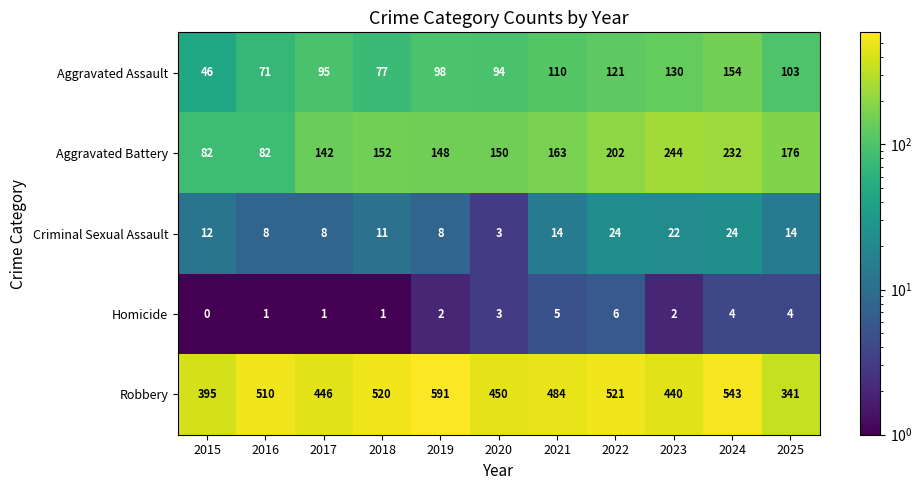

What is the difference between the second highest and minimum values in the Homicide series?

5